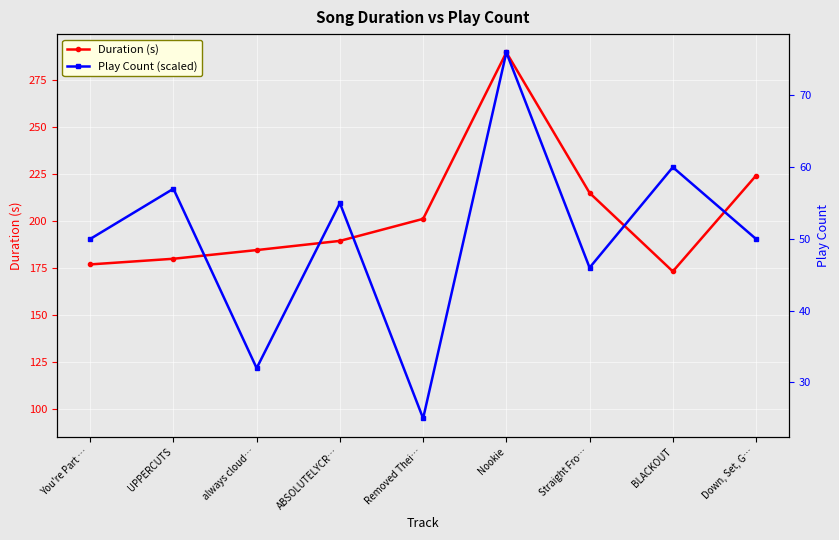

How many intersections are there between Play Count (scaled) and Duration (s)?

5